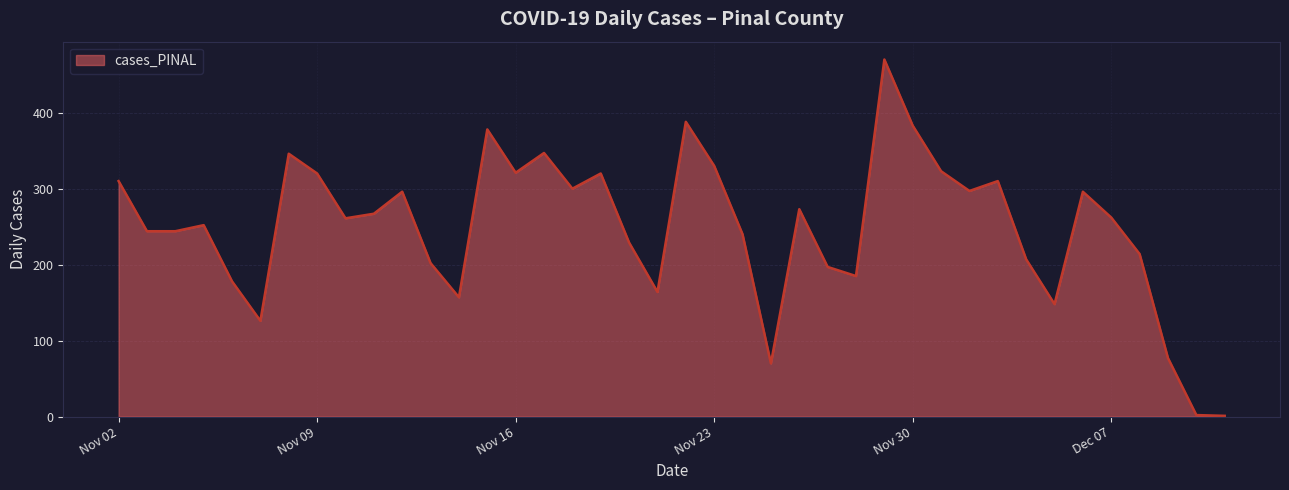

What is the difference between the maximum and minimum values?

469